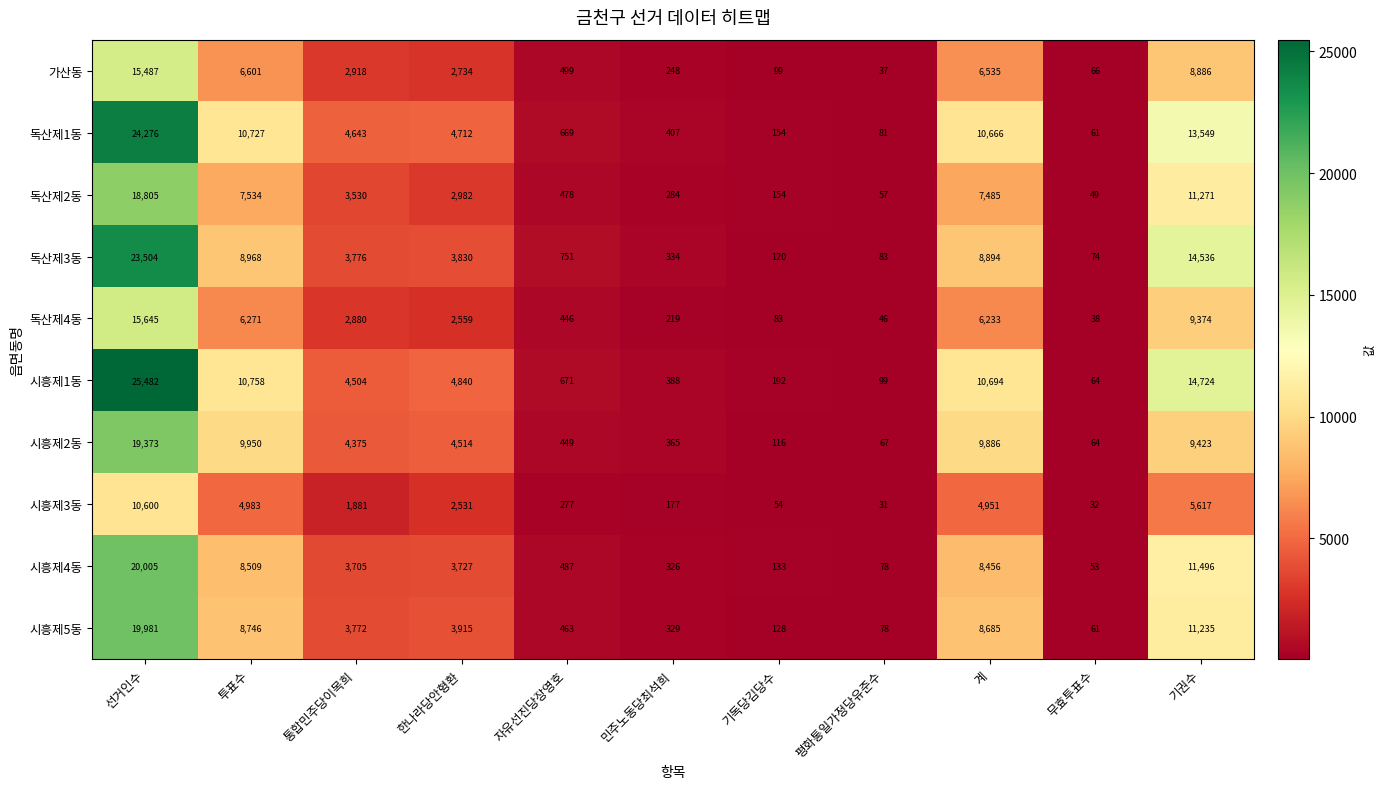

What is the difference between the second highest and second lowest values in the 독산제1동 series?

13468